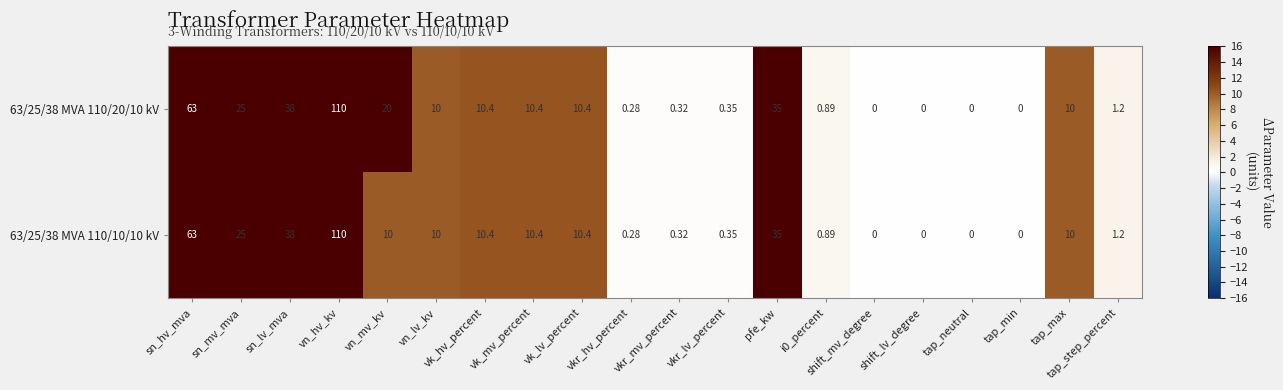

Where is 63/25/38 MVA 110/10/10 kV nearest to the value 55?

sn_hv_mva